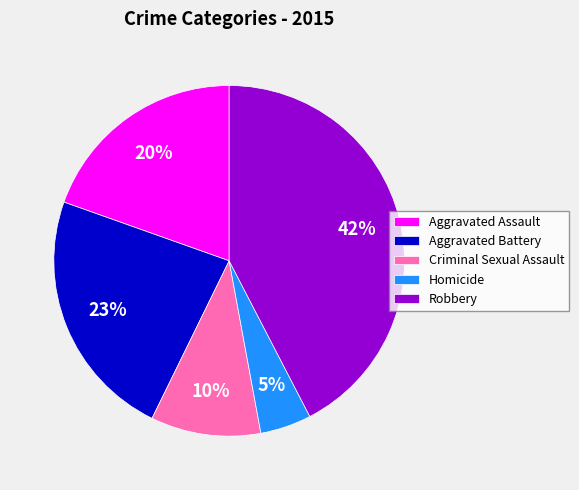

What is the ratio of the value at Robbery to the value at Criminal Sexual Assault?

4.2